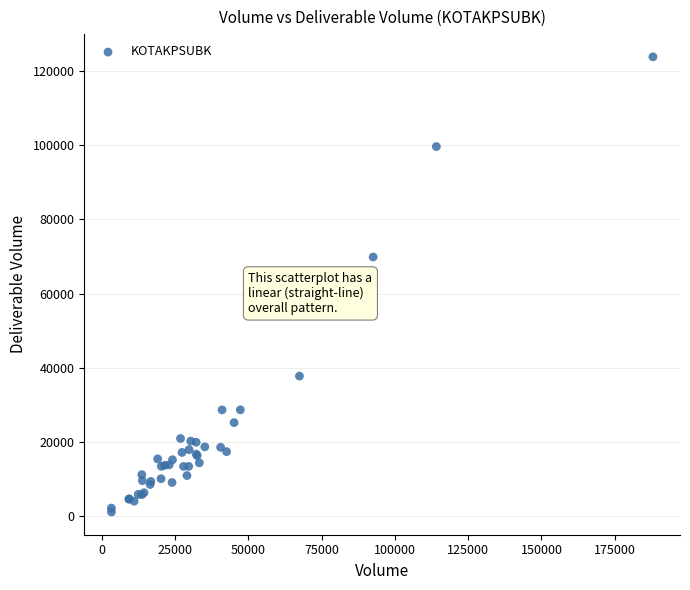

What Y value in the scatter plot is closest to 62465?

69865